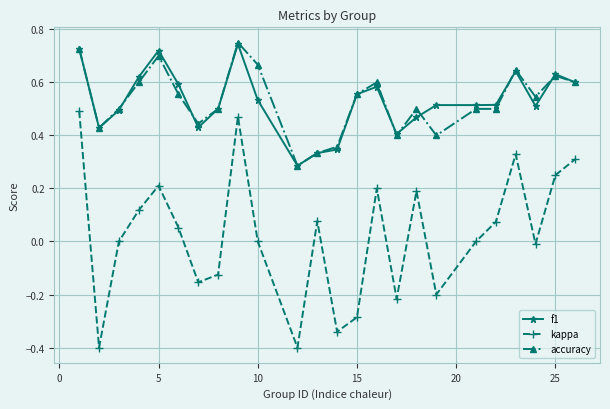

What is the minimum value shown in the chart?

-0.4